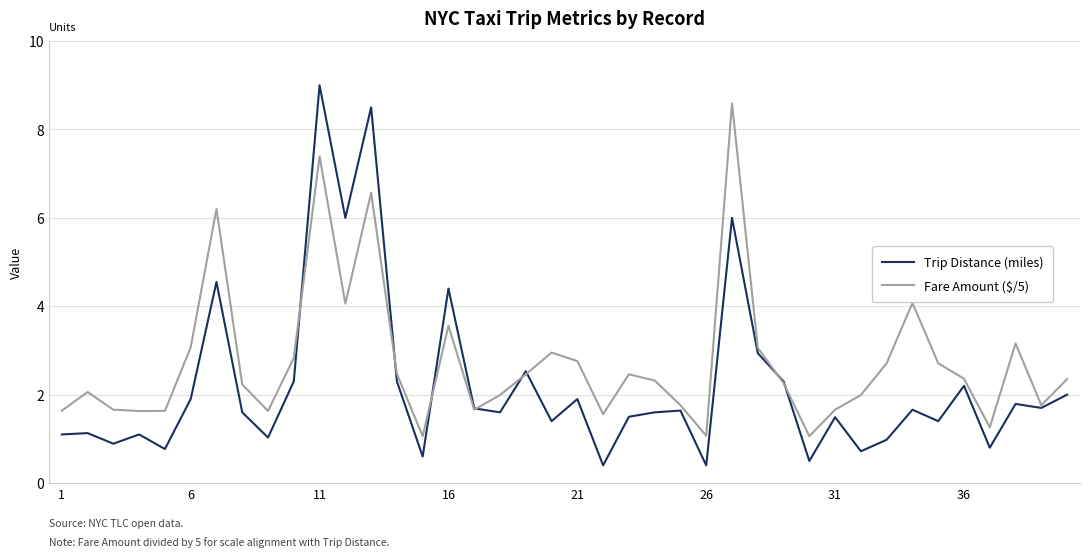

What is the maximum value for Trip Distance (miles)?

9.0